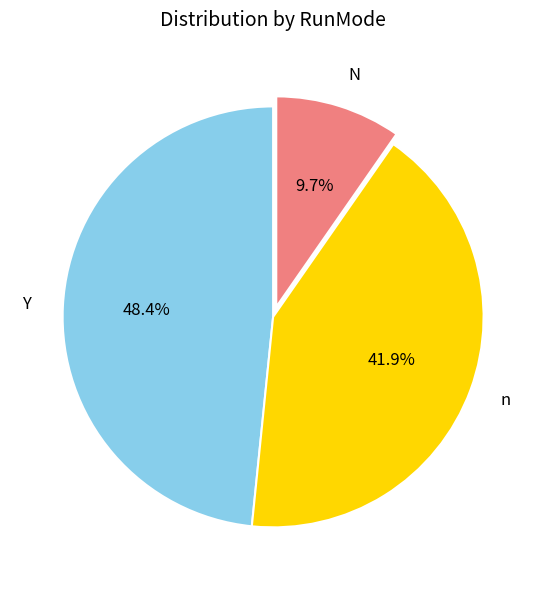

Is there any slice that represents more than half of the pie?

No